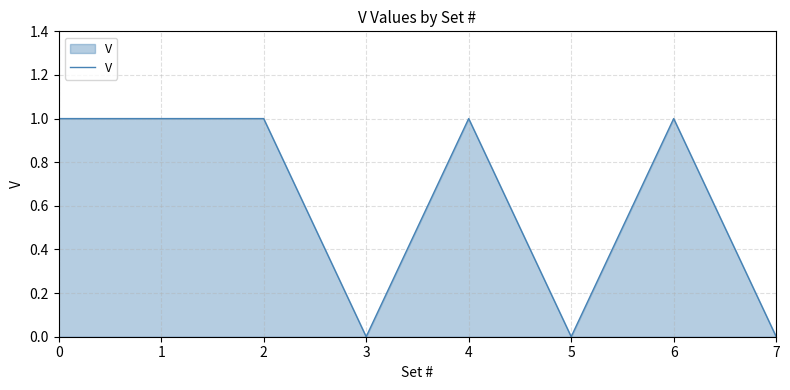

True or false: the data has more than 0 interior local peaks.

True